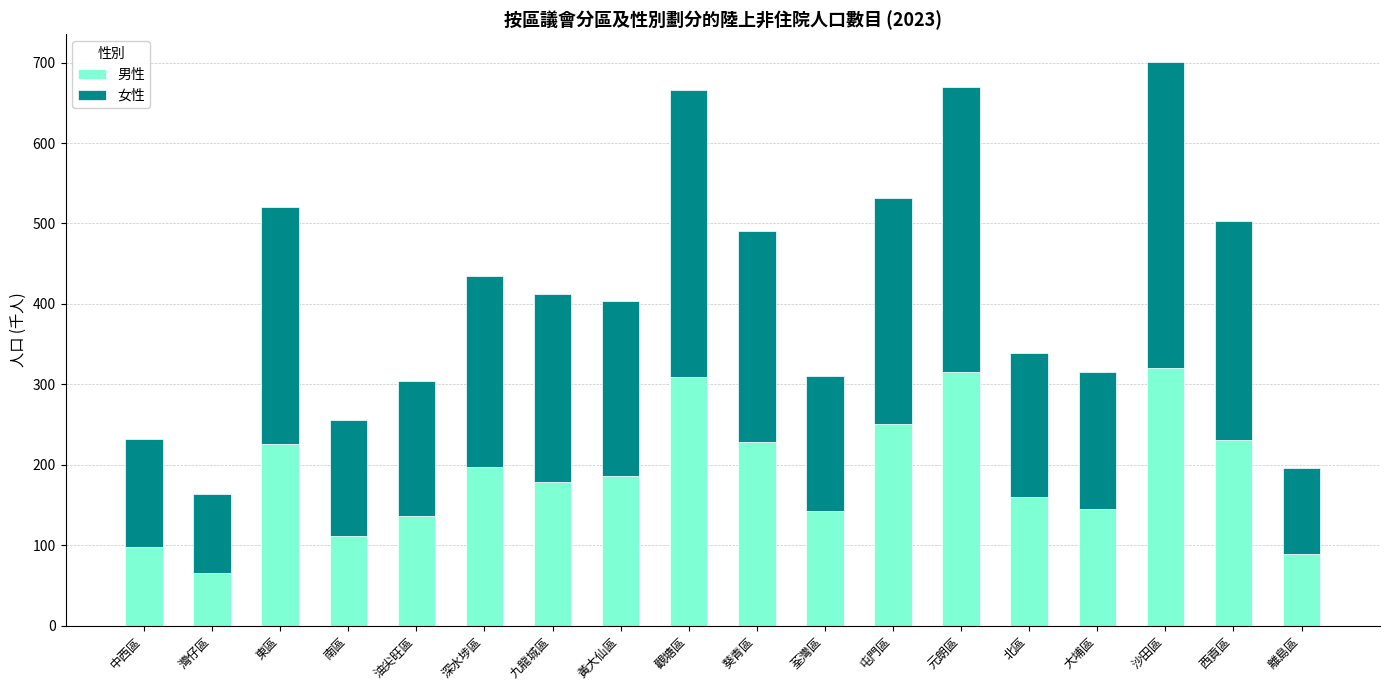

How many values in the 男性 series are below 185?

9